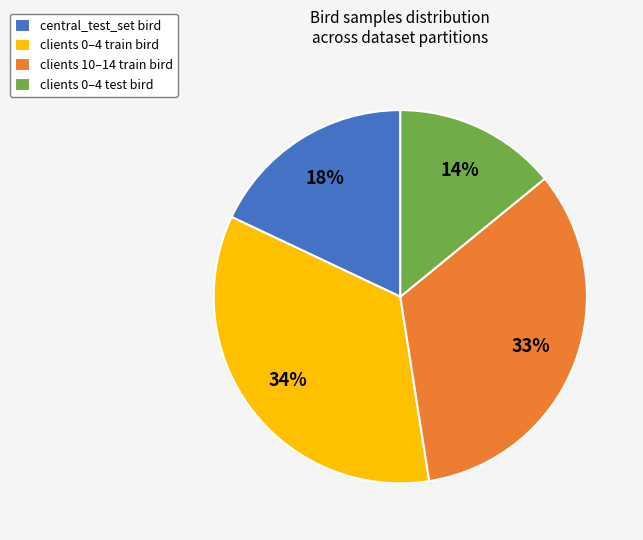

Is the sum of clients 10–14 train bird and clients 0–4 train bird greater than half?

Yes